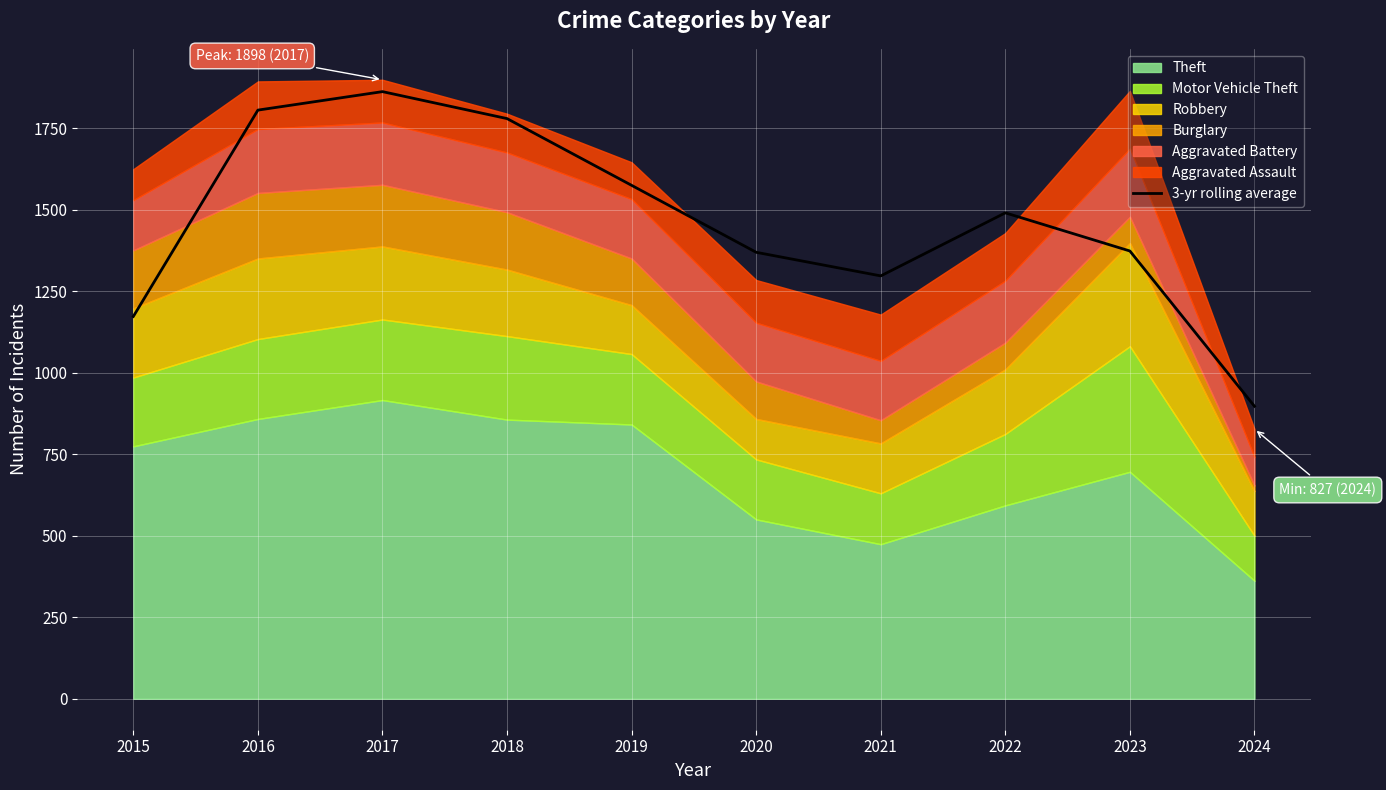

What is the smallest value displayed?

897.0